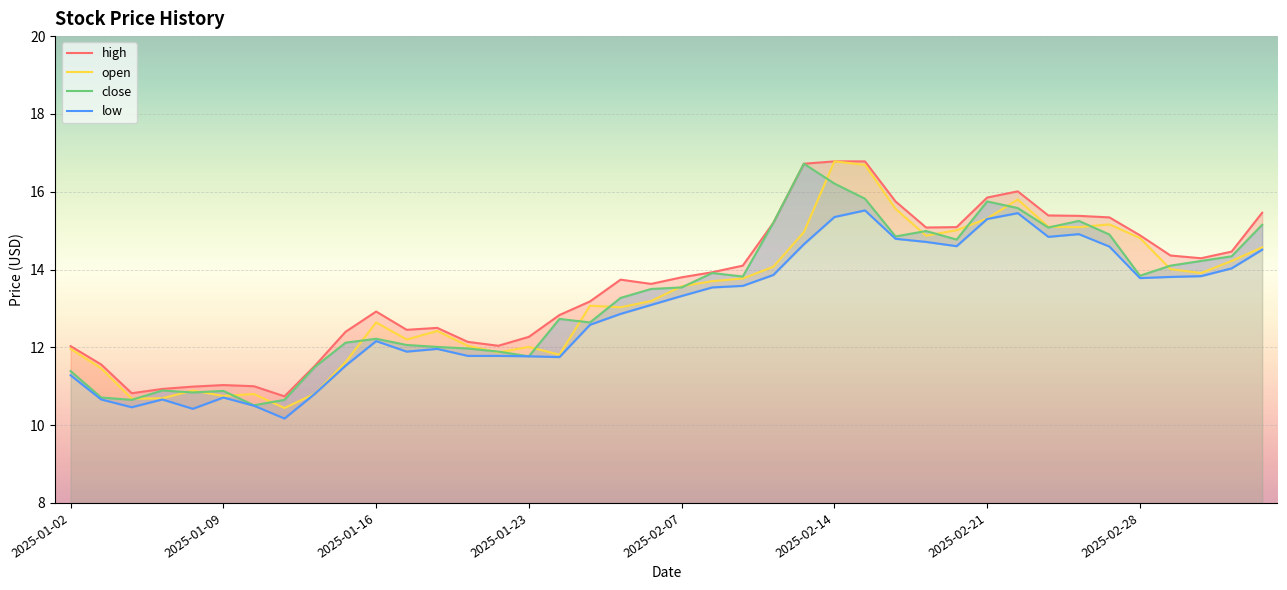

Is it true that open equals 9.4 at 2025-02-14?

False